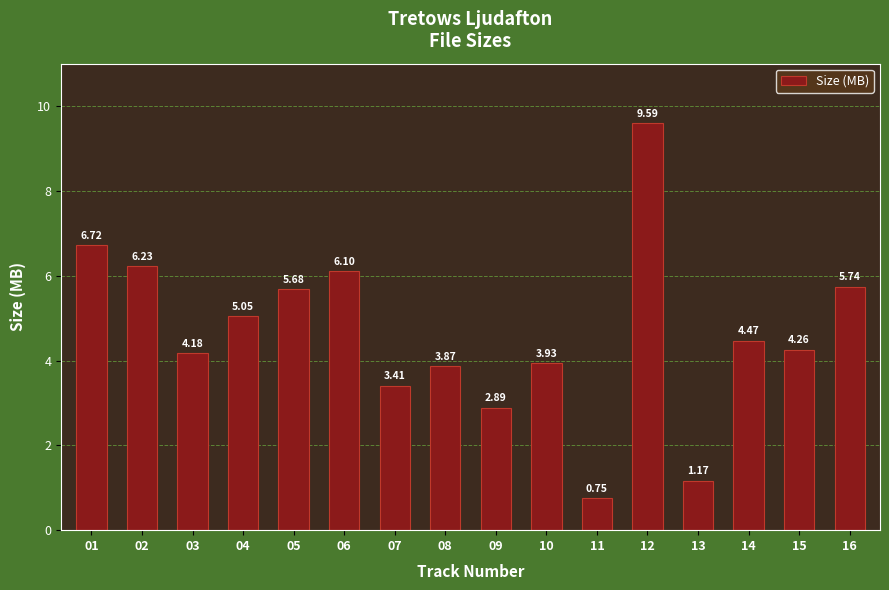

List the labels in order of value, largest first.

12, 01, 02, 06, 16, 05, 04, 14, 15, 03, 10, 08, 07, 09, 13, 11